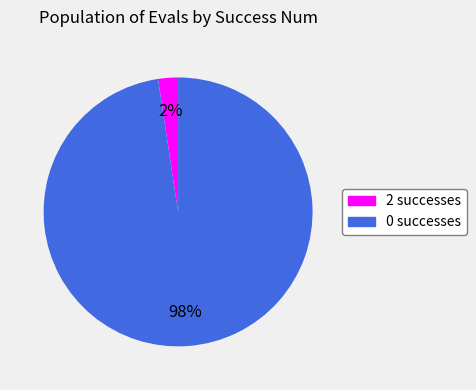

Which slice is the largest?

0